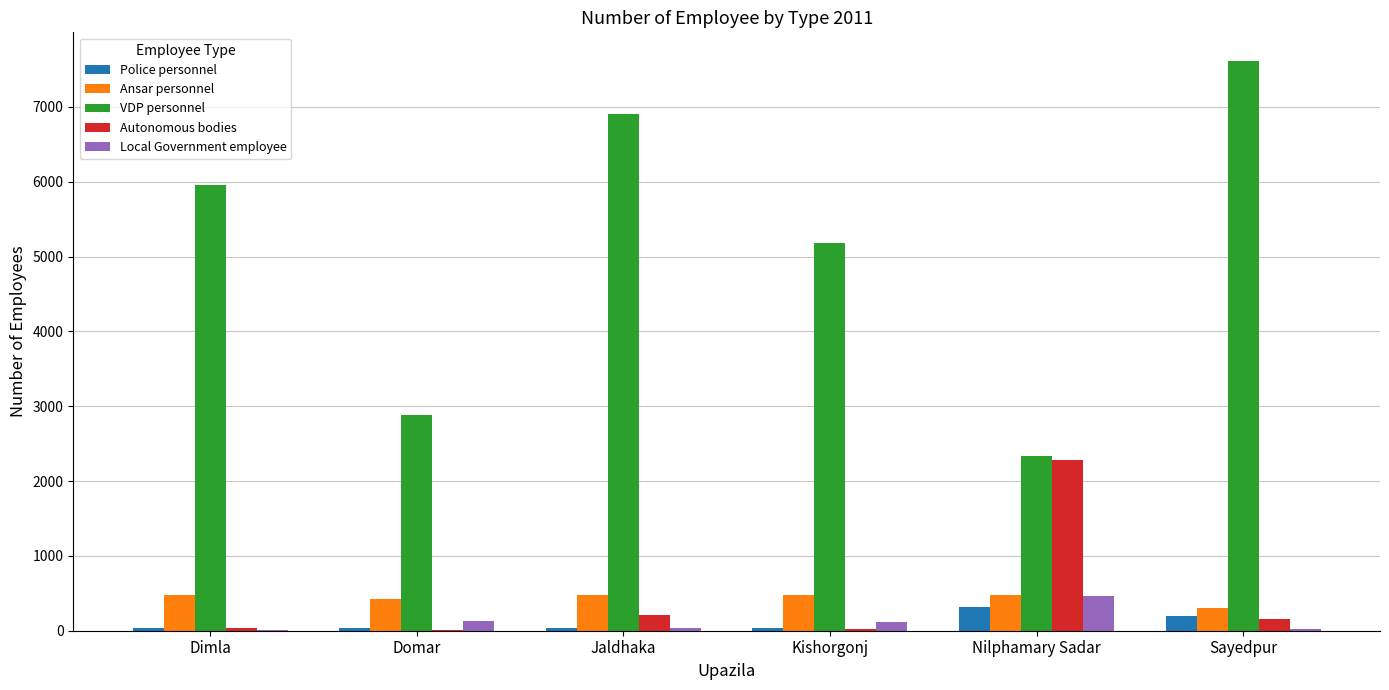

How many groups of bars are there?

6